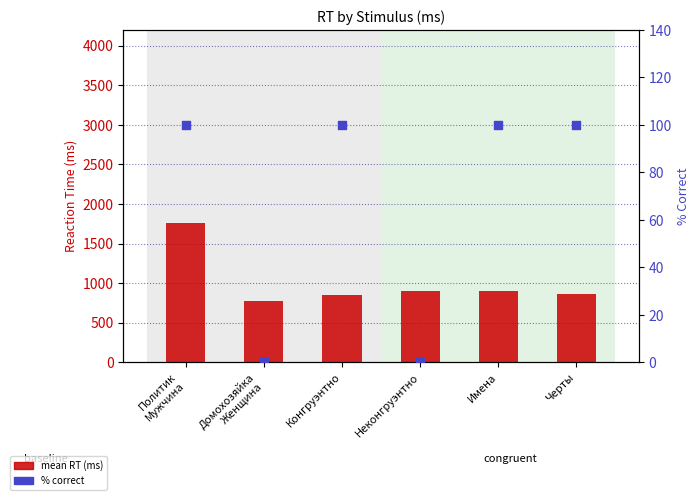

Which series contains the lowest Y value?

% correct